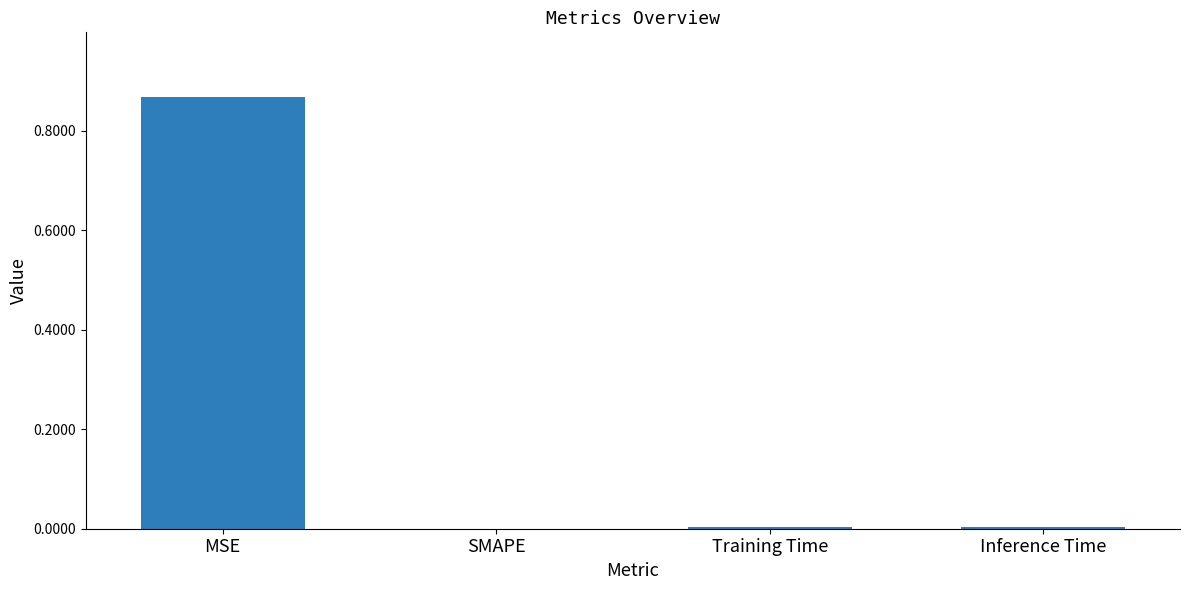

Is it true that the value at MSE is 1.2?

False